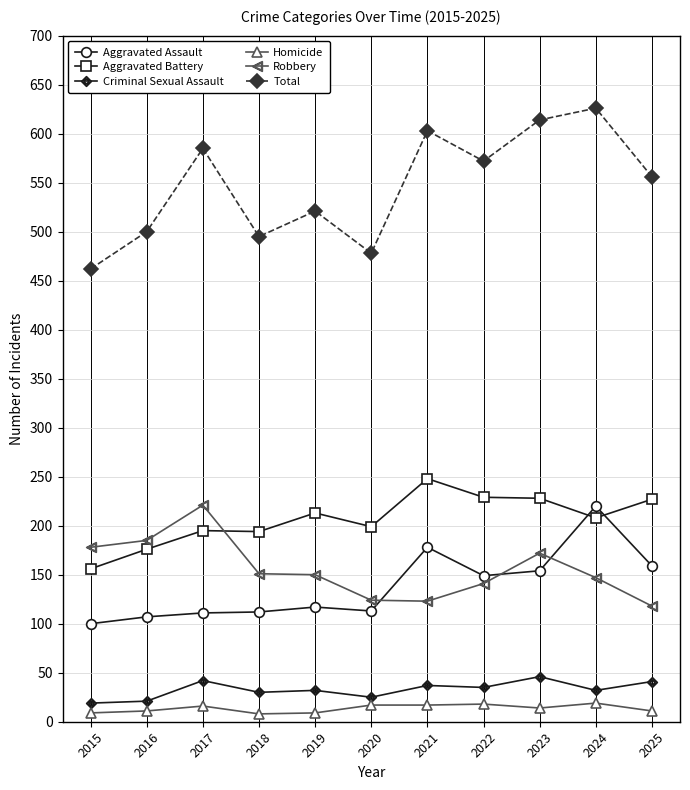

What is the lowest value of the Aggravated Battery series?

156